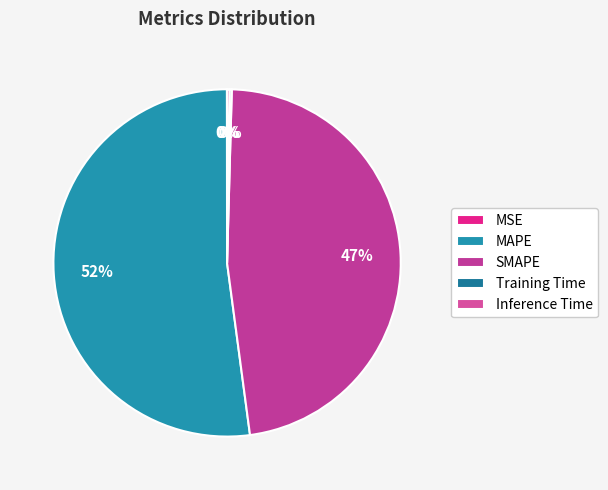

To the nearest percent, what is the difference between the MAPE and SMAPE slice percentages?

5%